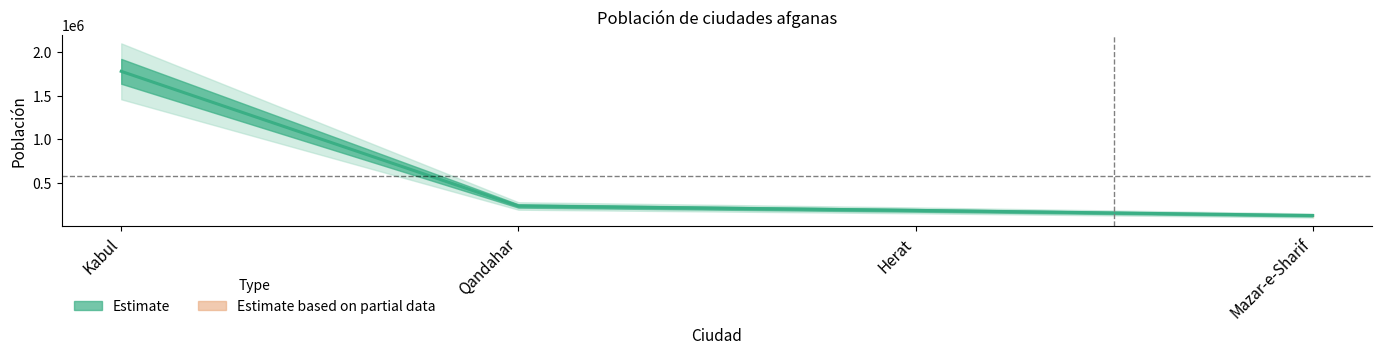

What is the maximum value shown in the chart?

1780000